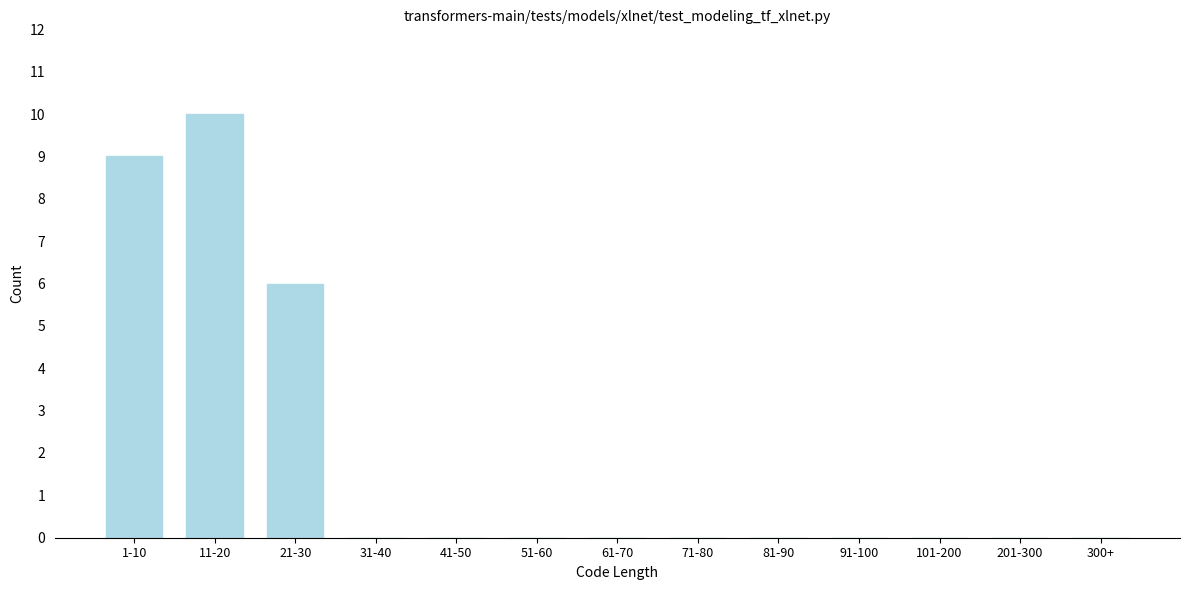

Reading left to right, what are all the values shown in this chart?

1-10=9	11-20=10	21-30=6	31-40=0	41-50=0	51-60=0	61-70=0	71-80=0	81-90=0	91-100=0	101-200=0	201-300=0	300+=0